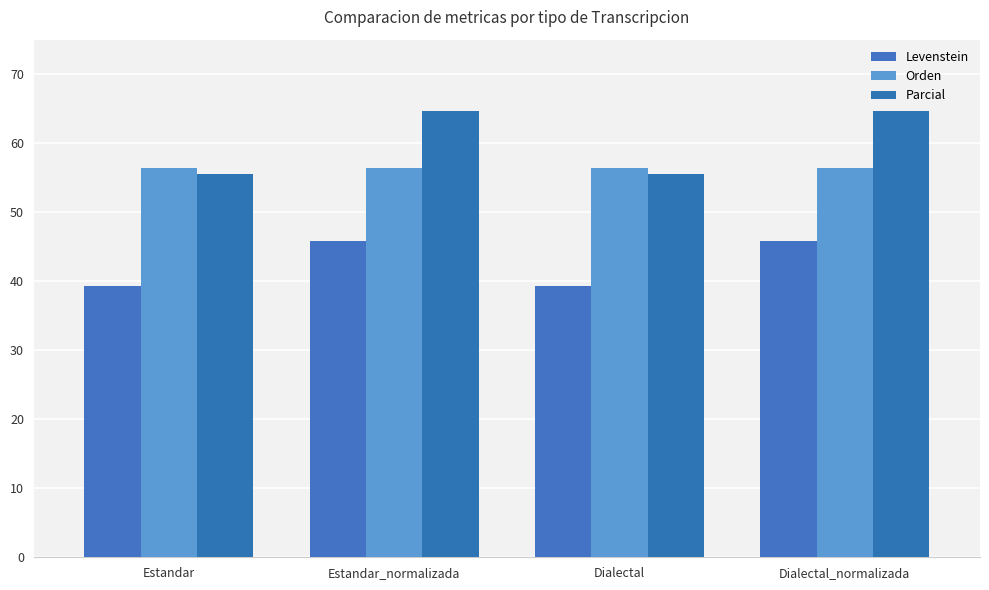

At how many categories does at least one series exceed 61?

2